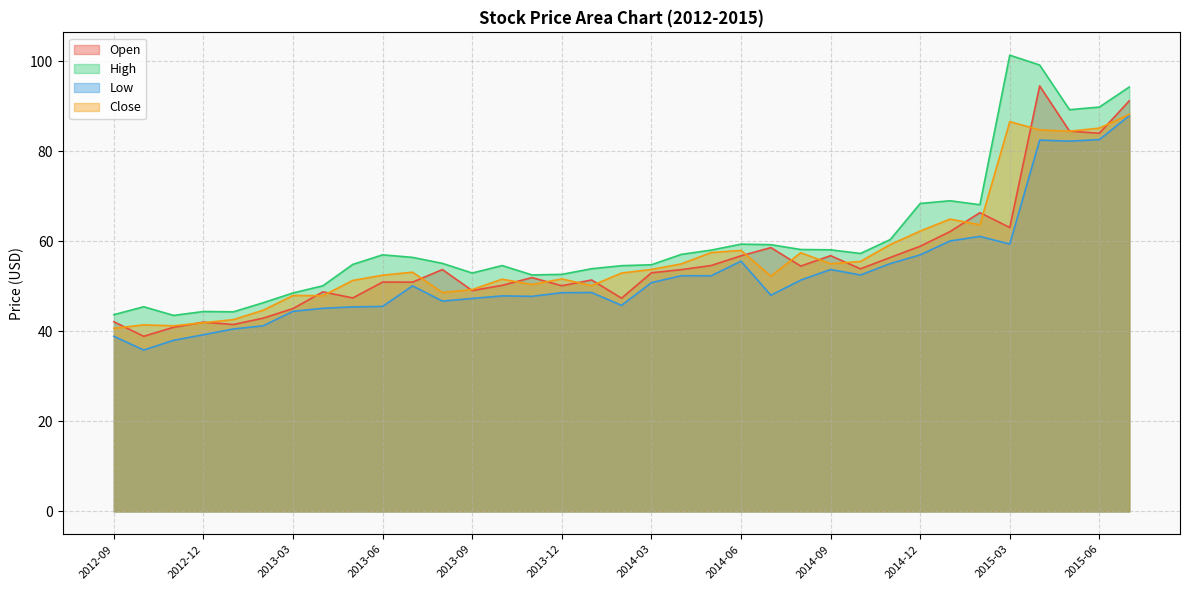

How many values in the High series are below 56?

17